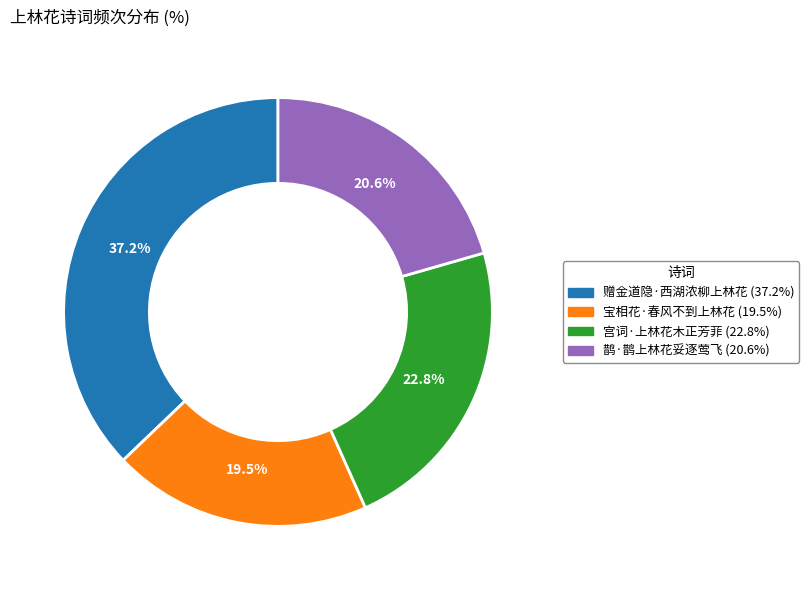

How many slices are in this pie chart?

4